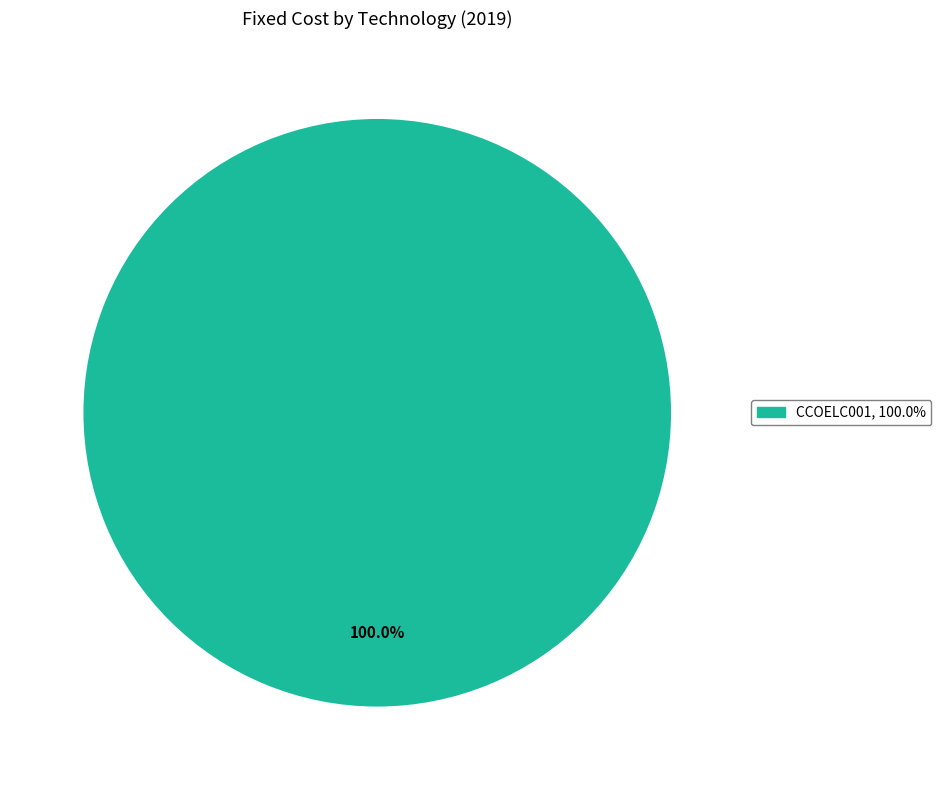

Is there a majority slice in this chart?

Yes